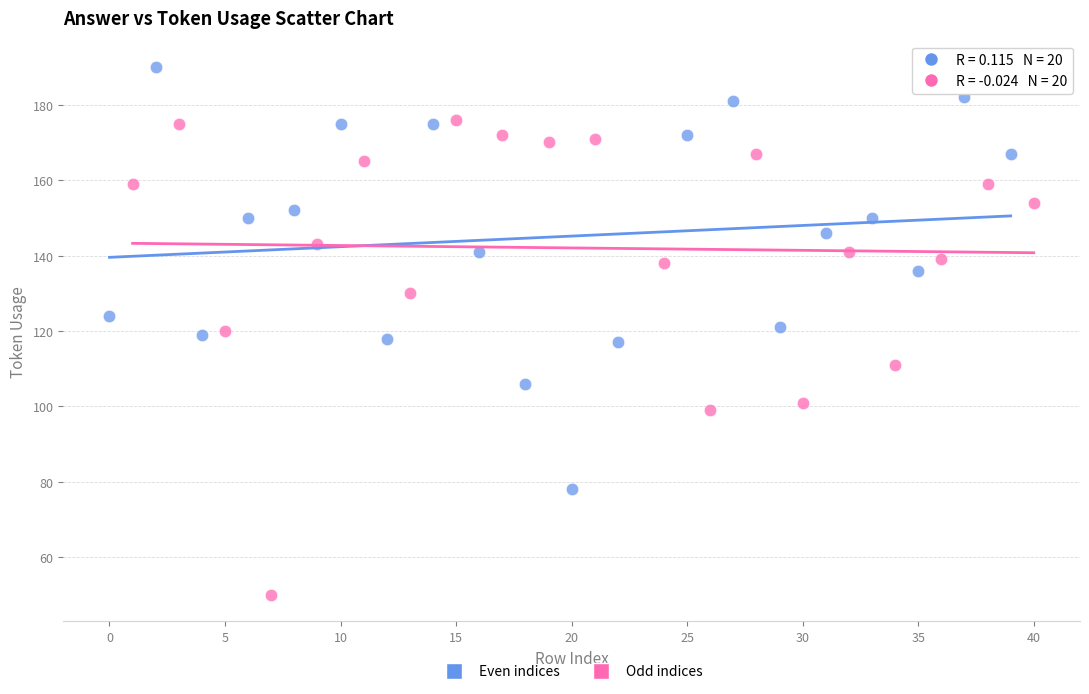

Which series contains the lowest Y value?

Odd indices